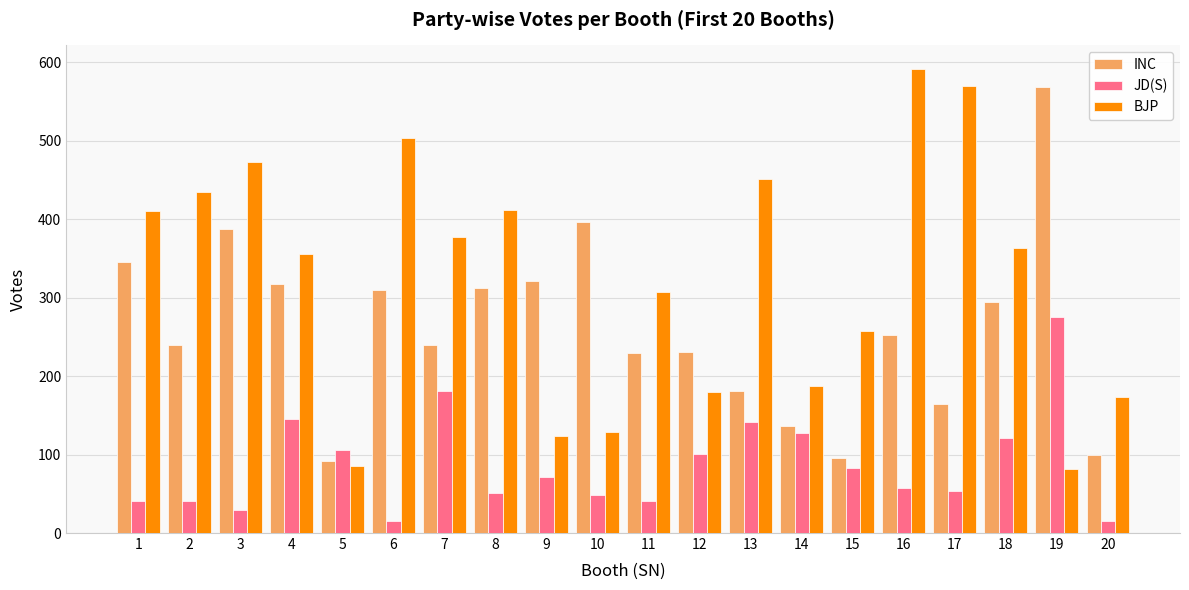

Is the value of INC at 16 greater than the value of BJP at 19?

Yes